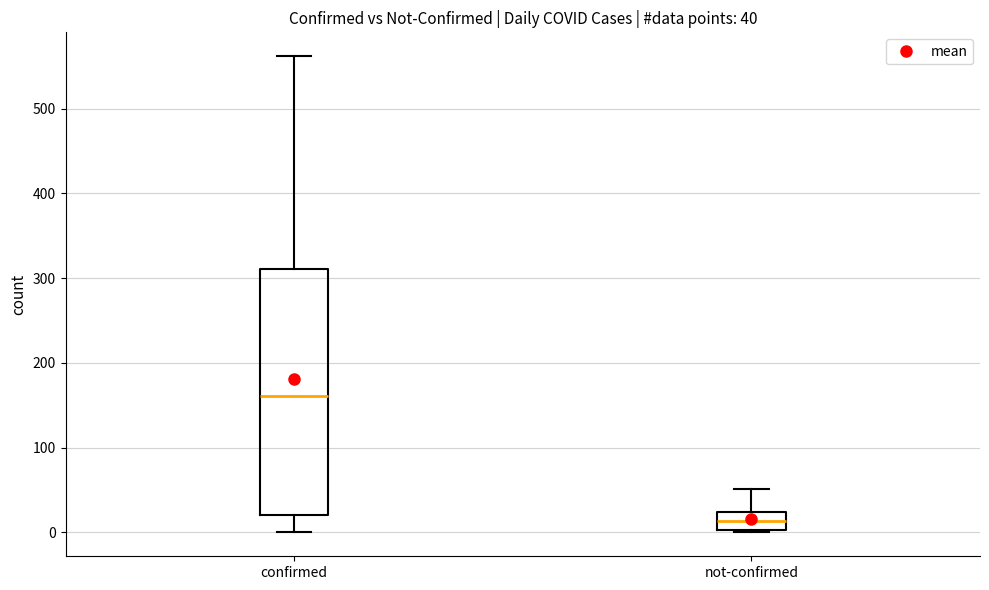

Which box is the tallest, from its lower edge to its upper edge?

confirmed